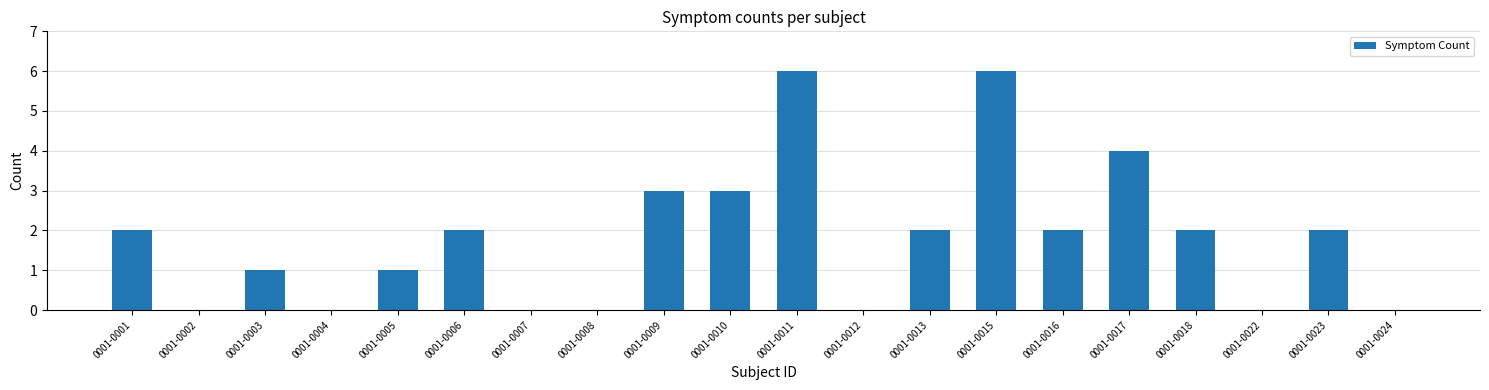

Reading left to right, what are all the values shown in this chart?

0001-0001=2	0001-0002=0	0001-0003=1	0001-0004=0	0001-0005=1	0001-0006=2	0001-0007=0	0001-0008=0	0001-0009=3	0001-0010=3	0001-0011=6	0001-0012=0	0001-0013=2	0001-0015=6	0001-0016=2	0001-0017=4	0001-0018=2	0001-0022=0	0001-0023=2	0001-0024=0